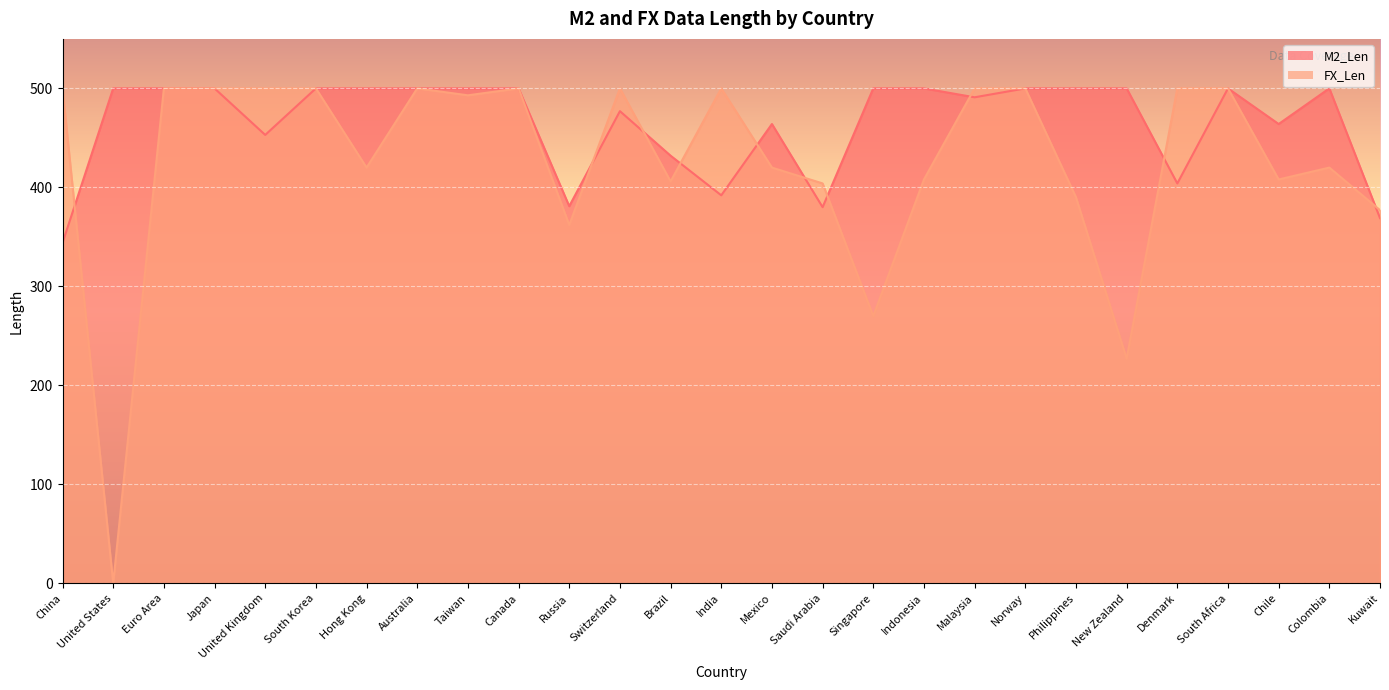

What is the sum of the FX_Len values at China and Malaysia?

1000